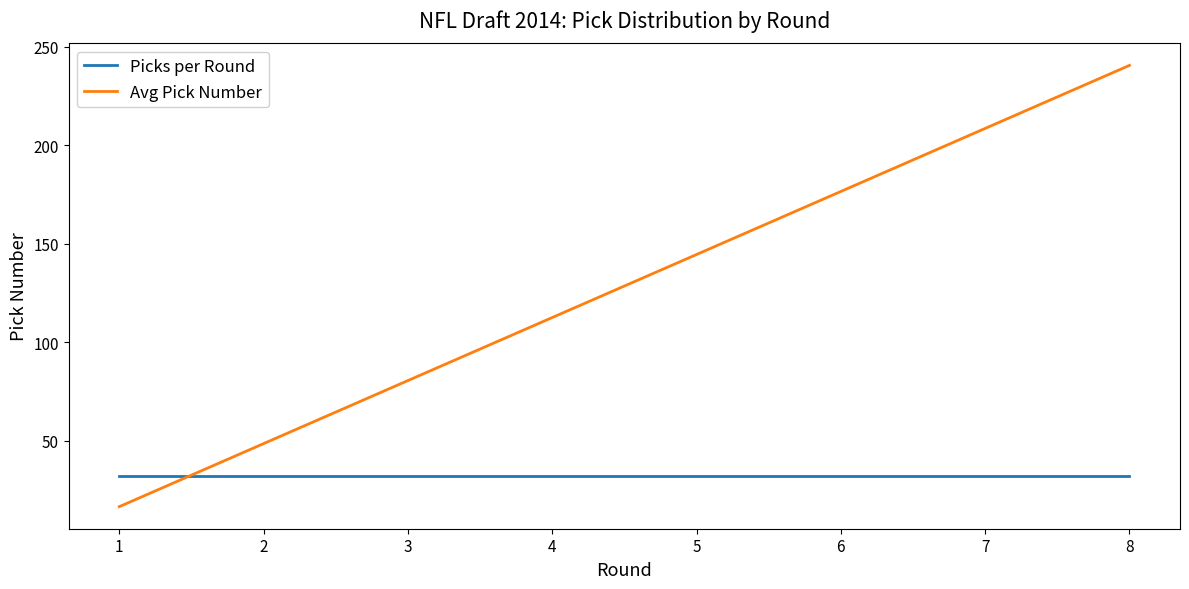

Between which two adjacent categories do Avg Pick Number and Picks per Round first intersect?

1 and 2